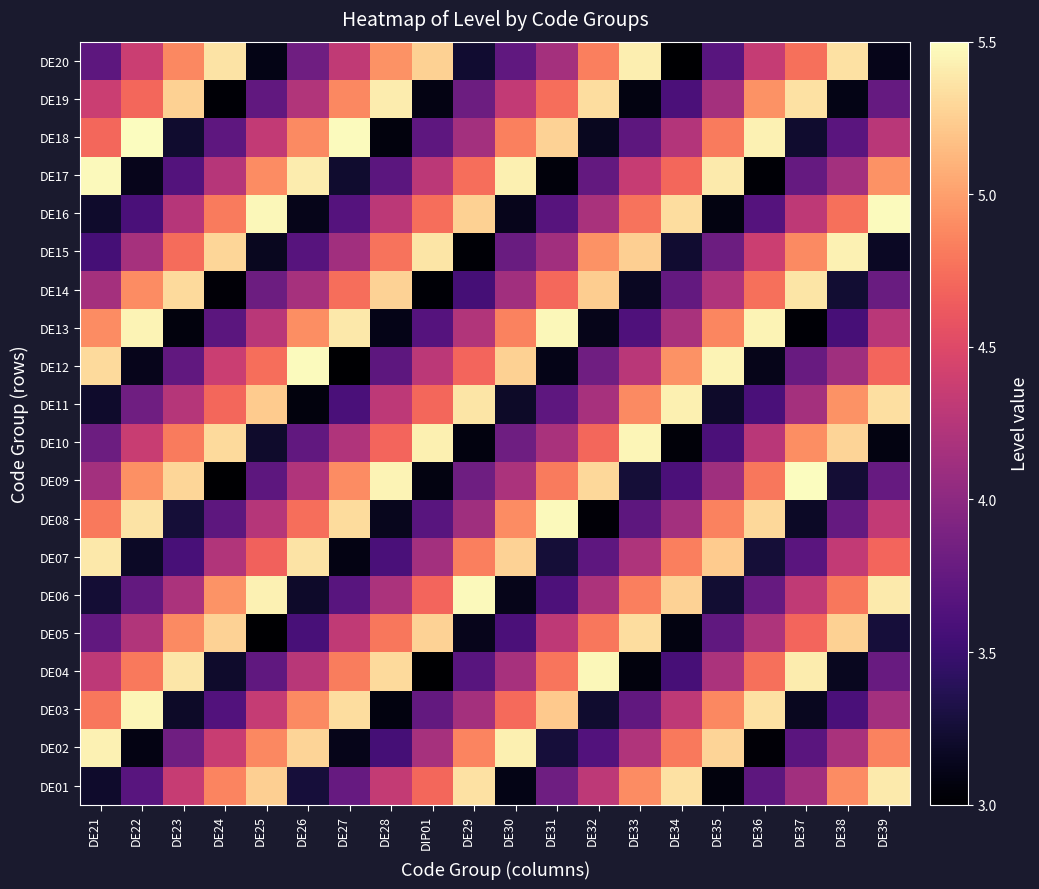

Which category has the highest value across all series?

DE37